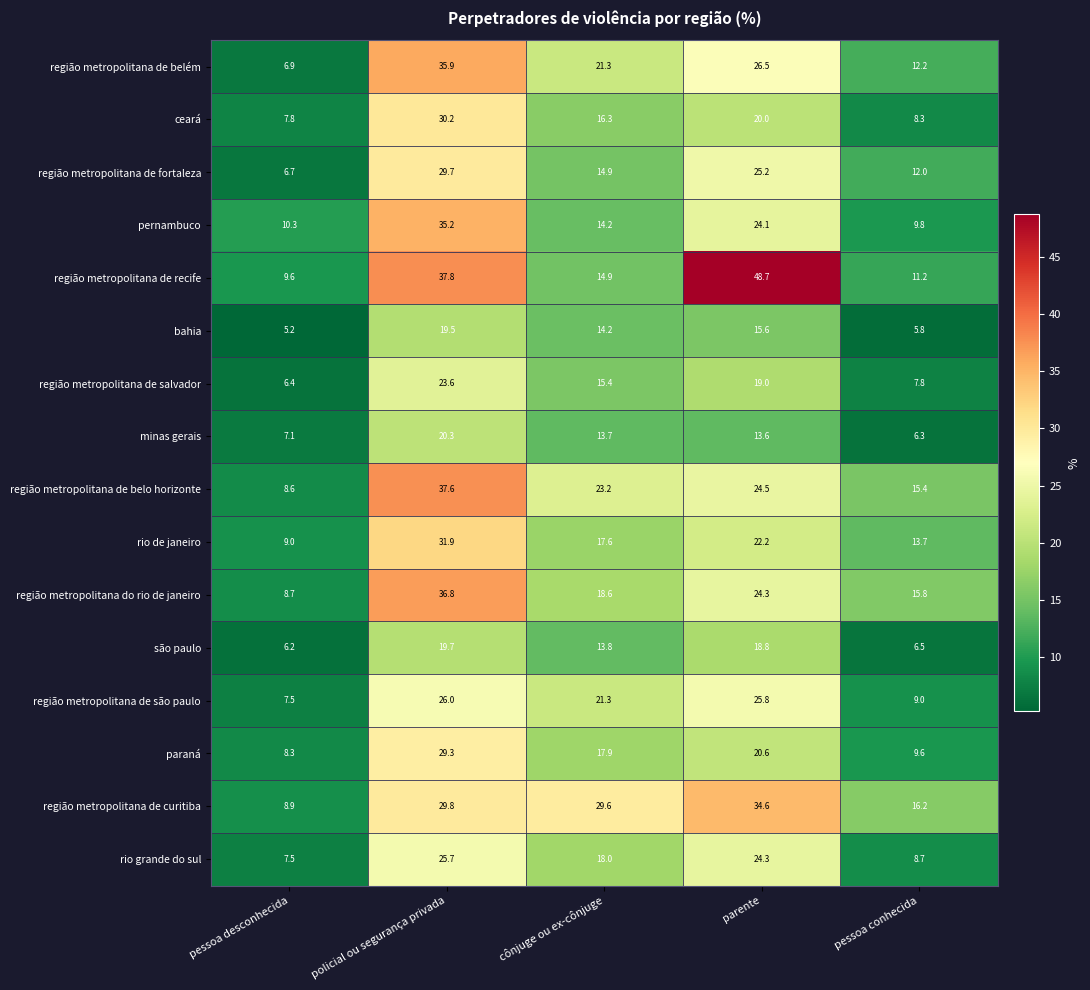

List the labels in order of paraná value, largest first.

policial ou segurança privada, parente, cônjuge ou ex-cônjuge, pessoa conhecida, pessoa desconhecida